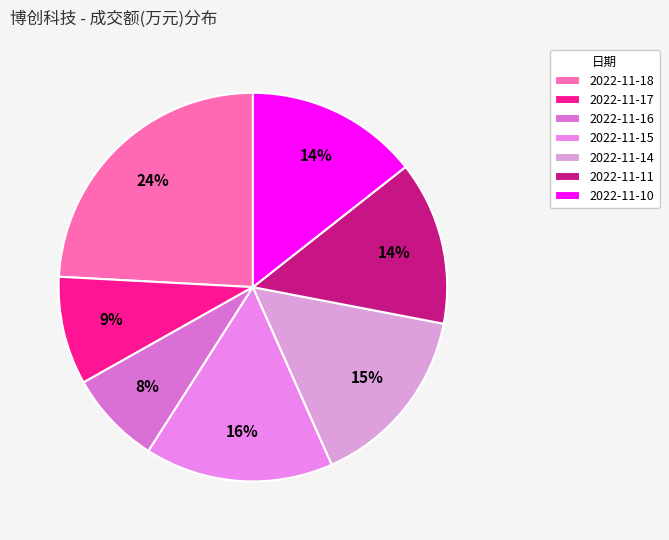

Rank the categories by value from highest to lowest.

2022-11-18, 2022-11-15, 2022-11-14, 2022-11-10, 2022-11-11, 2022-11-17, 2022-11-16